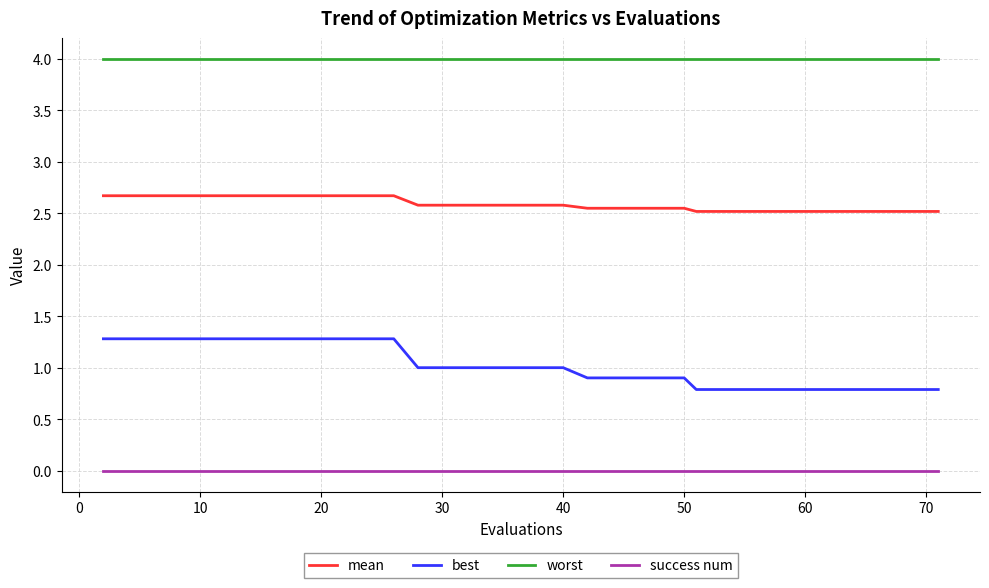

True or false: best and worst intersect in this chart.

False